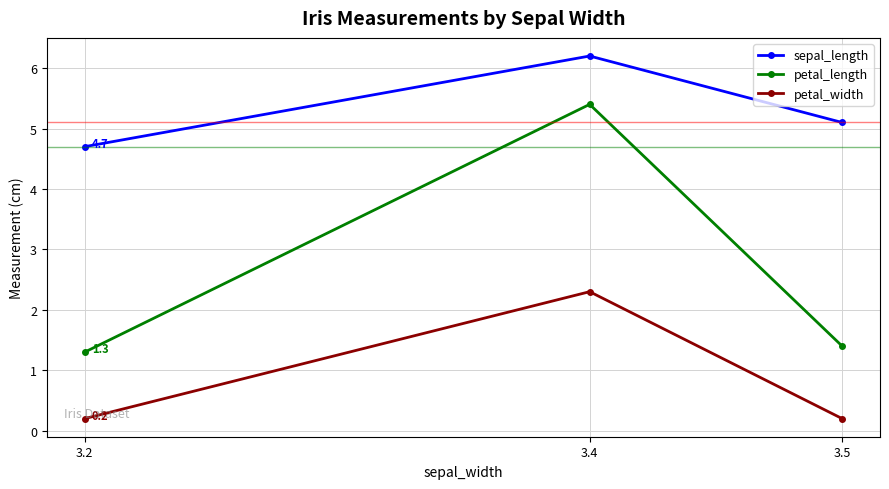

What is the minimum value shown in the chart?

0.2